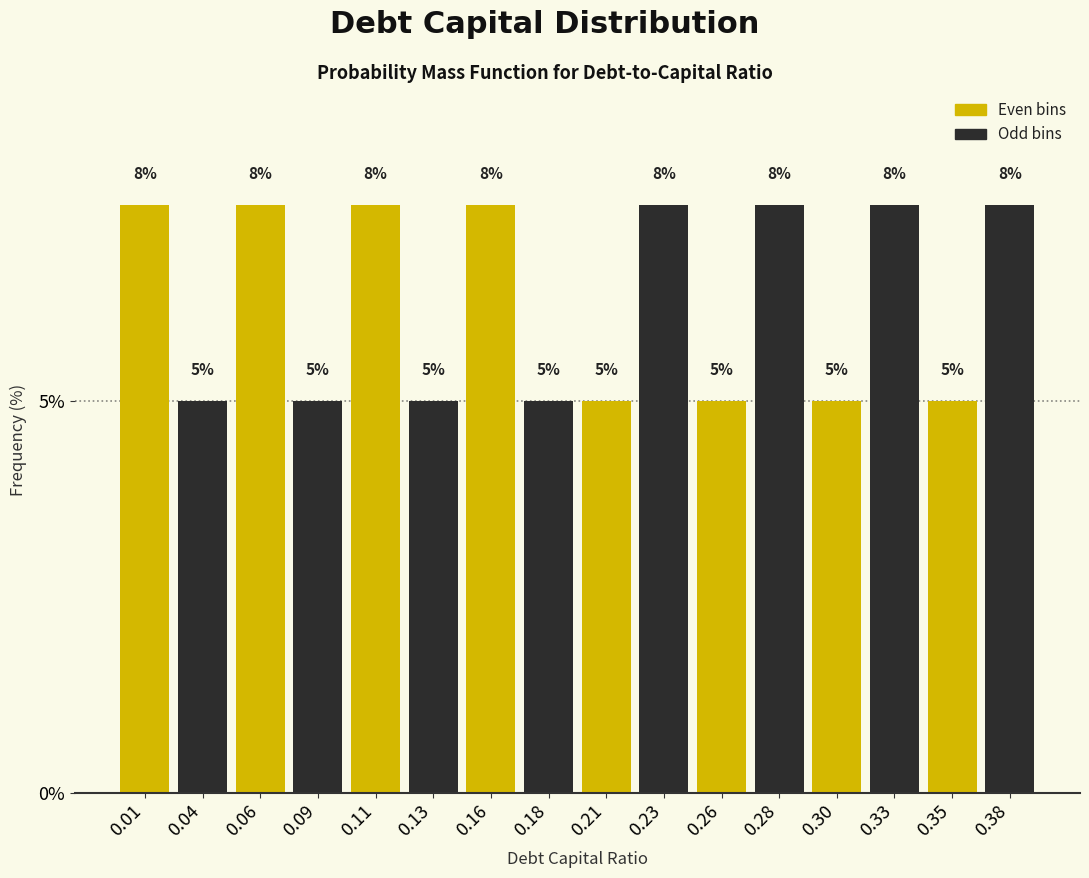

What is the value of the 9th bar from the left?

5.0